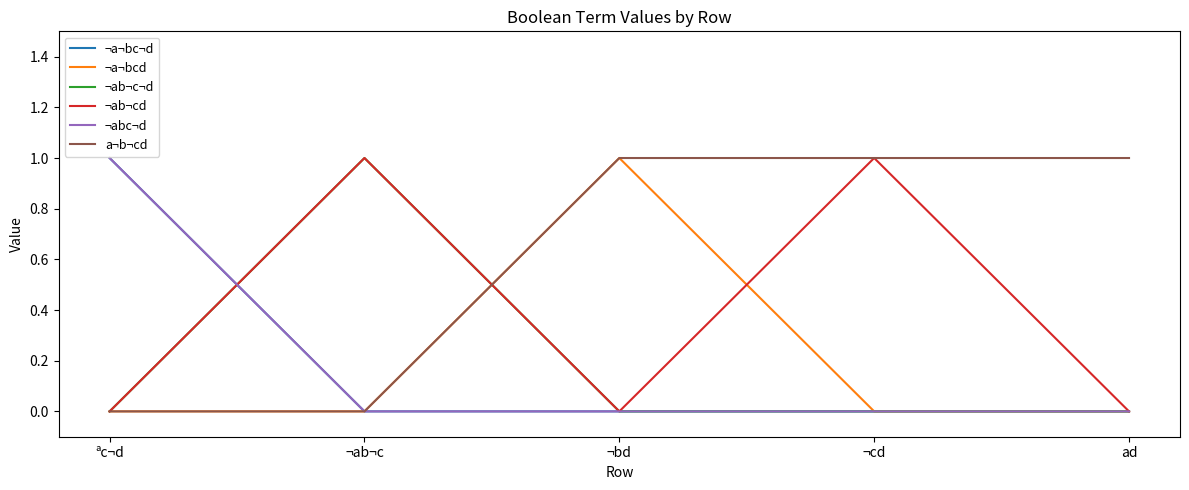

The value of ¬ab¬c¬d at ¬bd is 0. True or false?

True